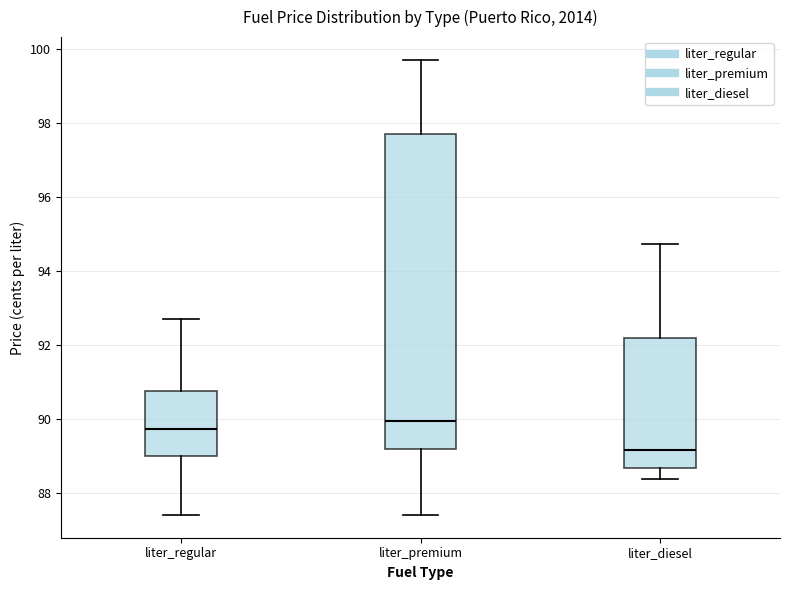

Reading left to right, read every box against the y-axis: the position of its median line, the range the box covers, and the ends of its whiskers. The values are not printed on the chart, so give them approximately, as read against the axis.

liter_regular: median 89.8, box 89.0 to 90.8, whiskers 87.4 to 92.8
liter_premium: median 90.0, box 89.2 to 97.8, whiskers 87.4 to 99.8
liter_diesel: median 89.2, box 88.6 to 92.2, whiskers 88.4 to 94.8